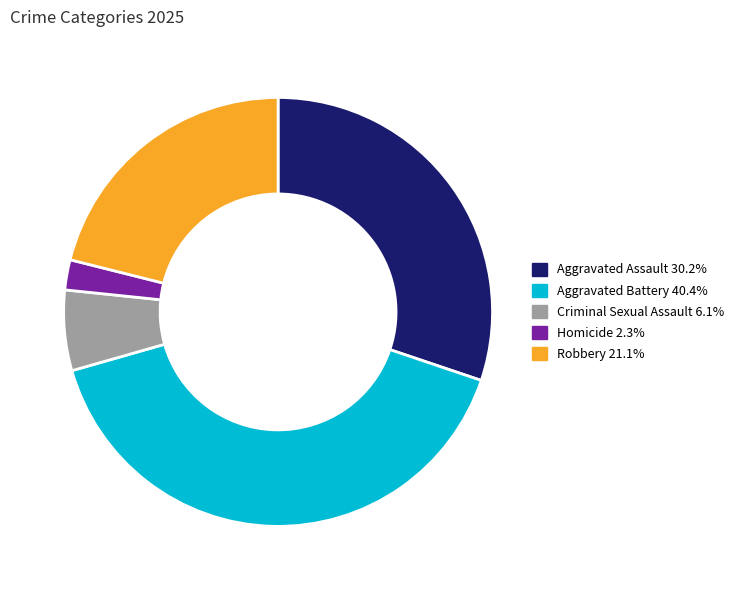

Which slice is the largest?

Aggravated Battery